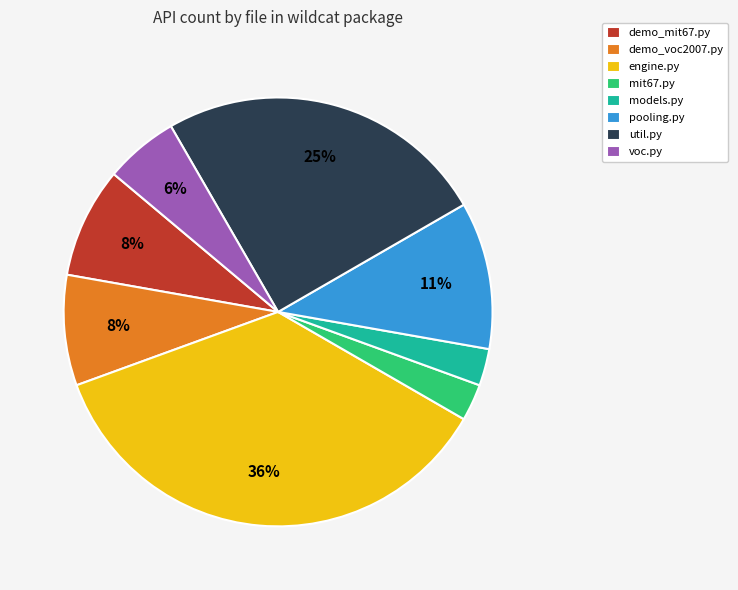

Does models.py account for over 50% of the chart?

No